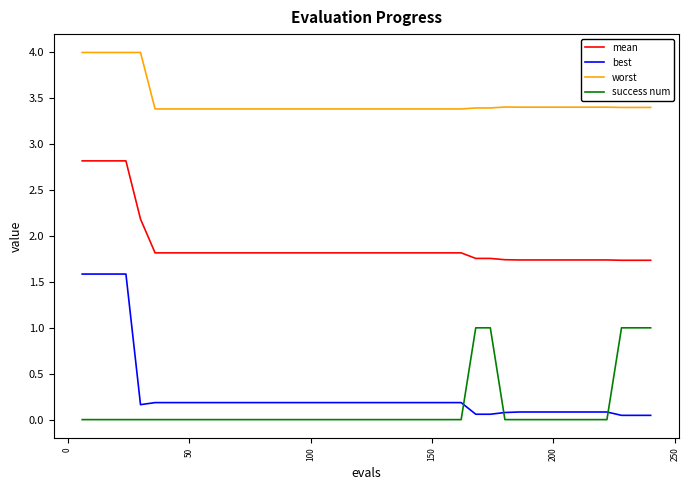

Which series has the widest spread of values?

best